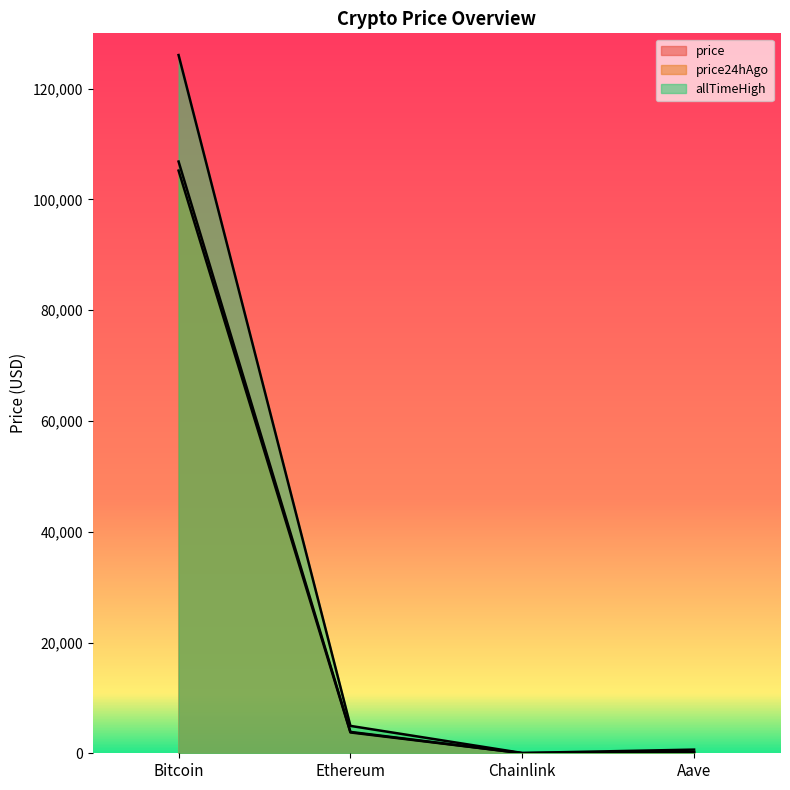

True or false: price24hAgo and price intersect in this chart.

False